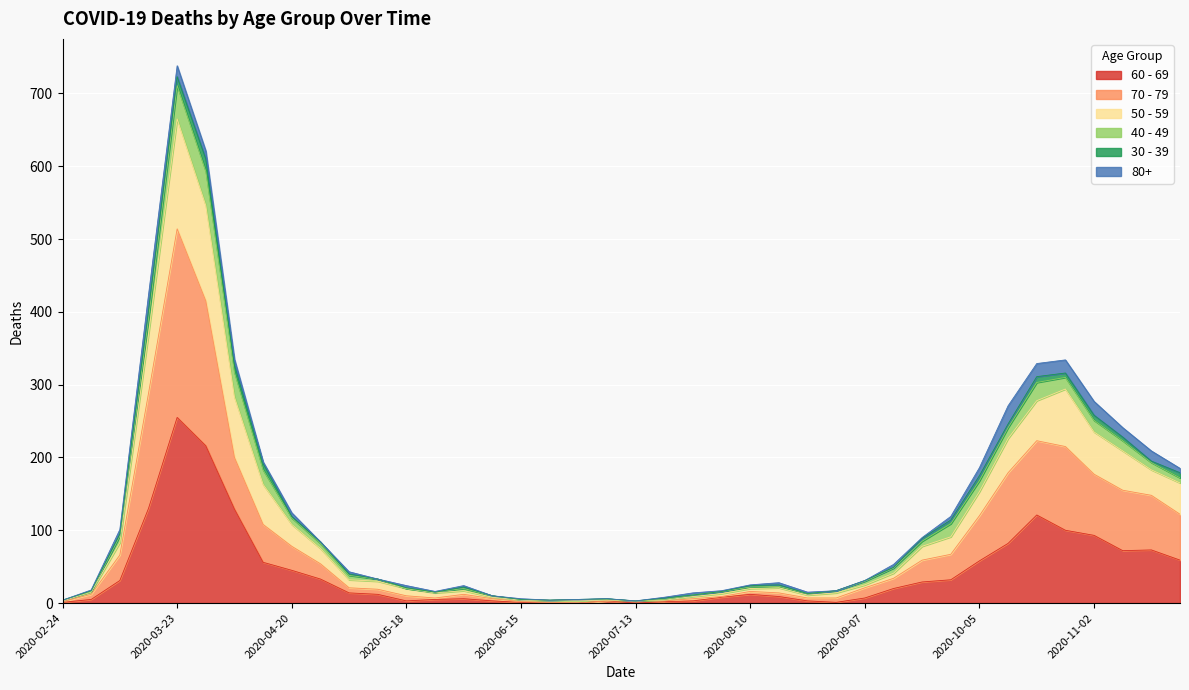

Where is 50 - 59 nearest to the value 363?

2020-04-06